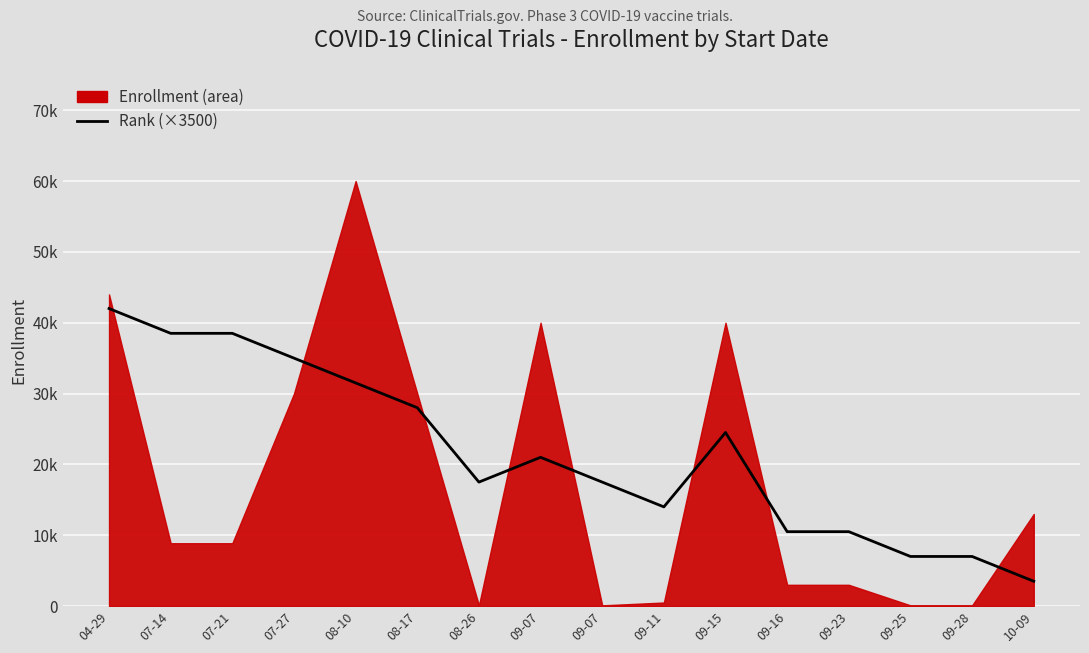

Which category has the highest value across all series?

04-29